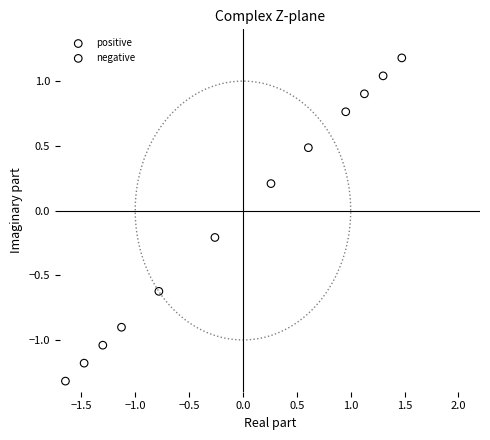

Which series reaches the maximum Y coordinate?

positive